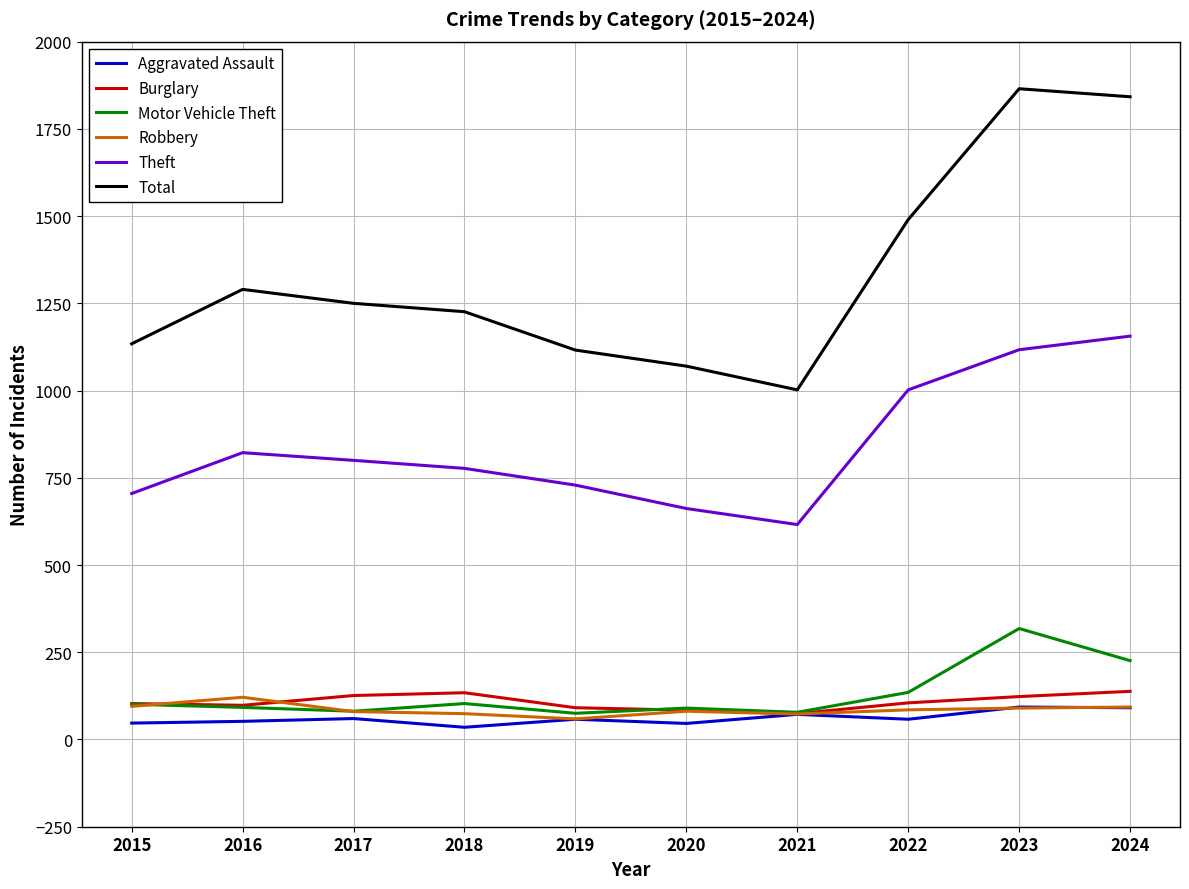

What is the total value across all series at 2024?

3546